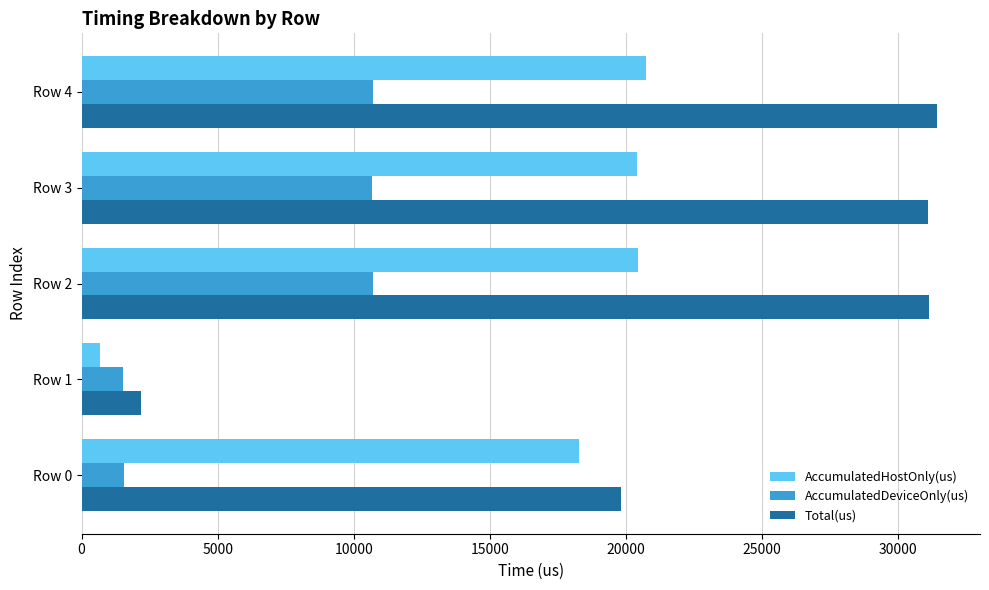

Which series has the largest total across all categories?

Total(us)